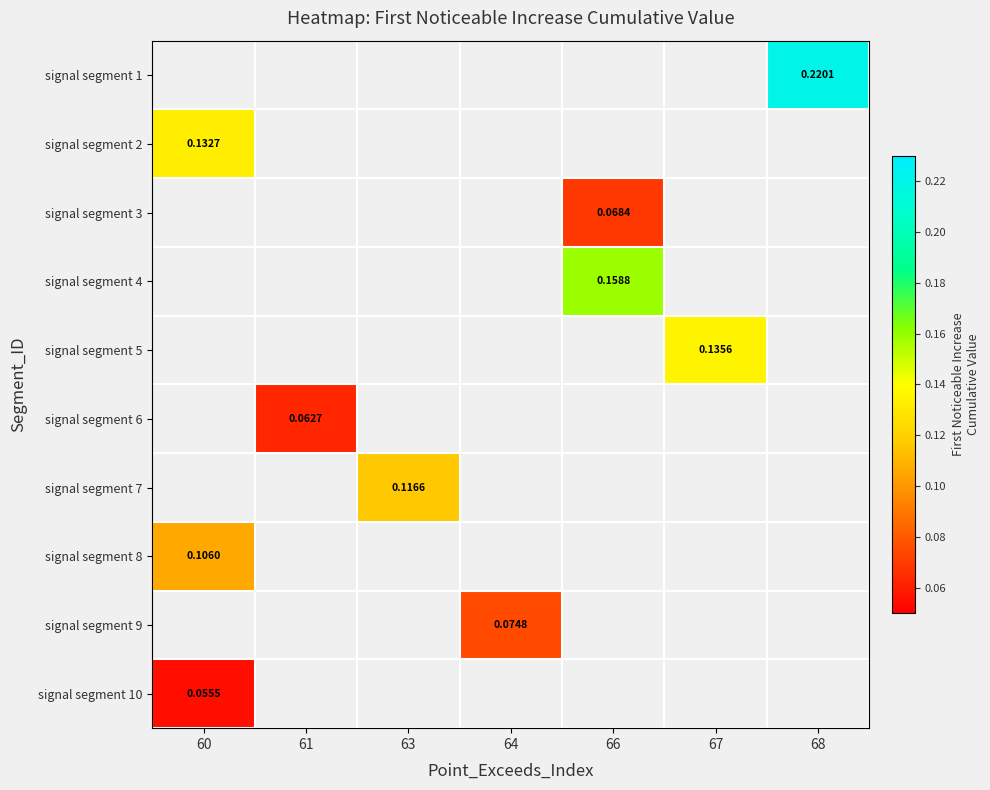

Which has a higher value, 61 or 66?

66